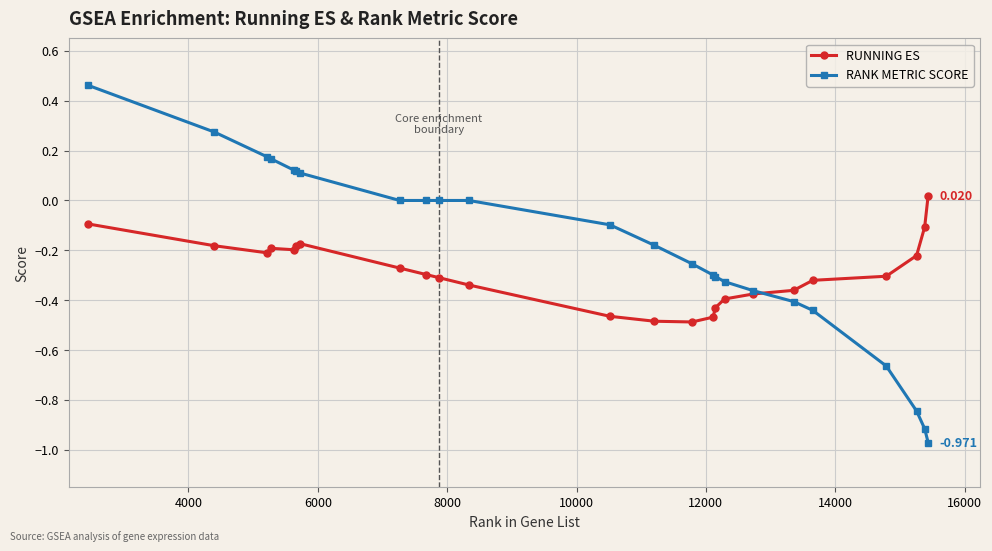

What is the sum of all RUNNING ES values?

-6.8